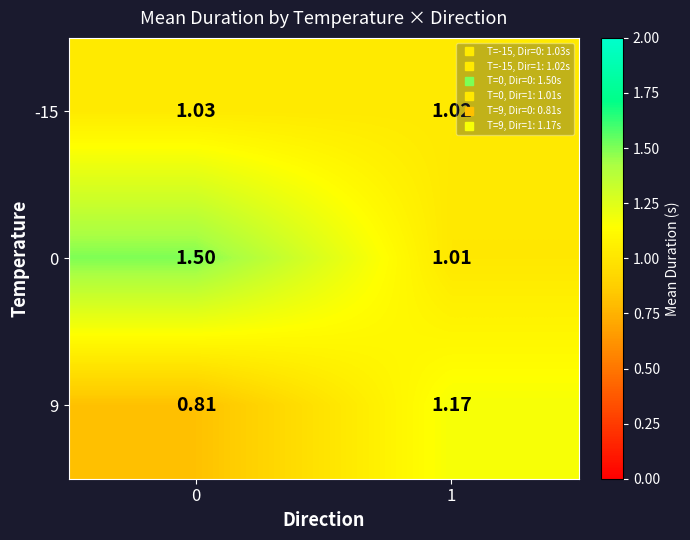

What is the difference between the highest and lowest values at 0?

0.7